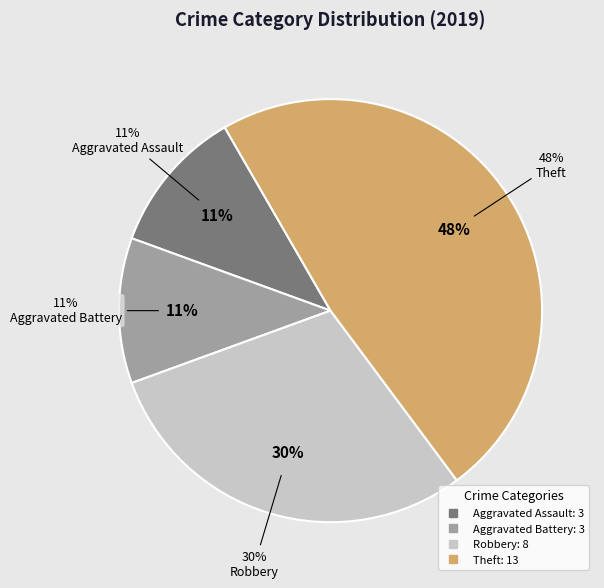

Is Aggravated Assault the majority of the pie?

No